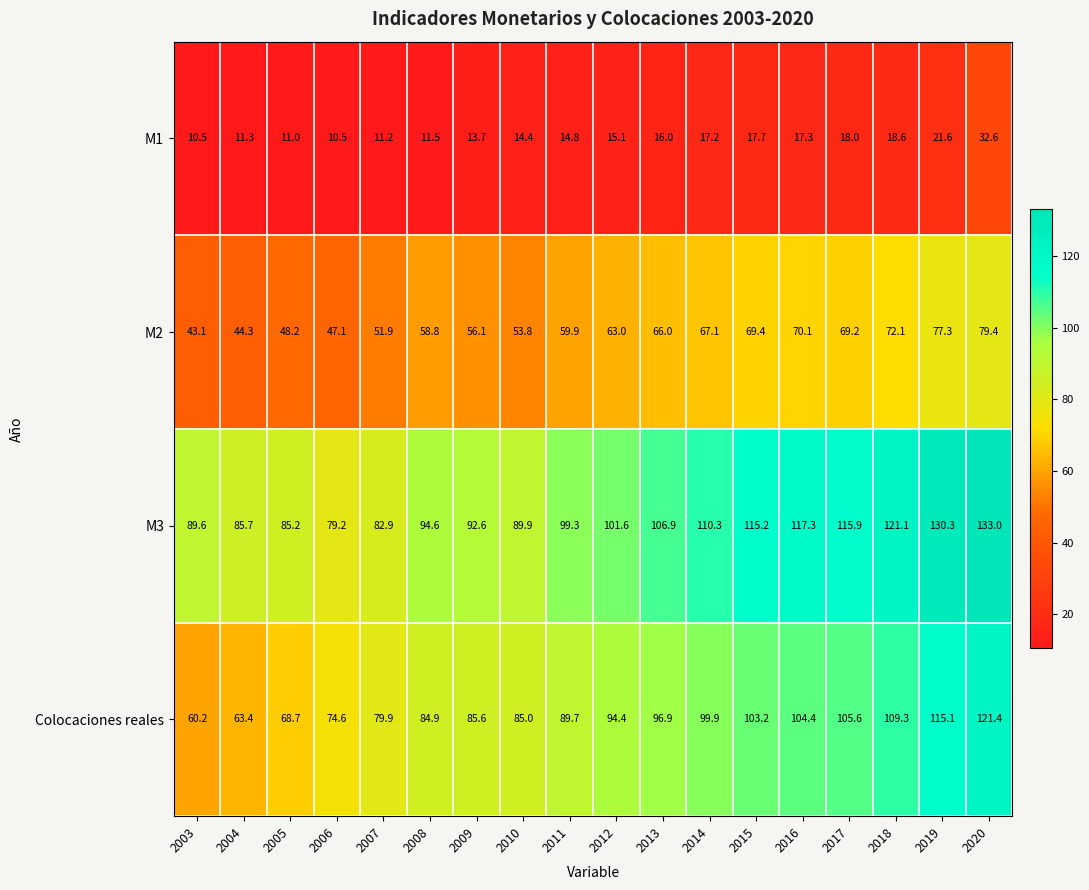

Is it true that M3 equals 133.0 at 2020?

True